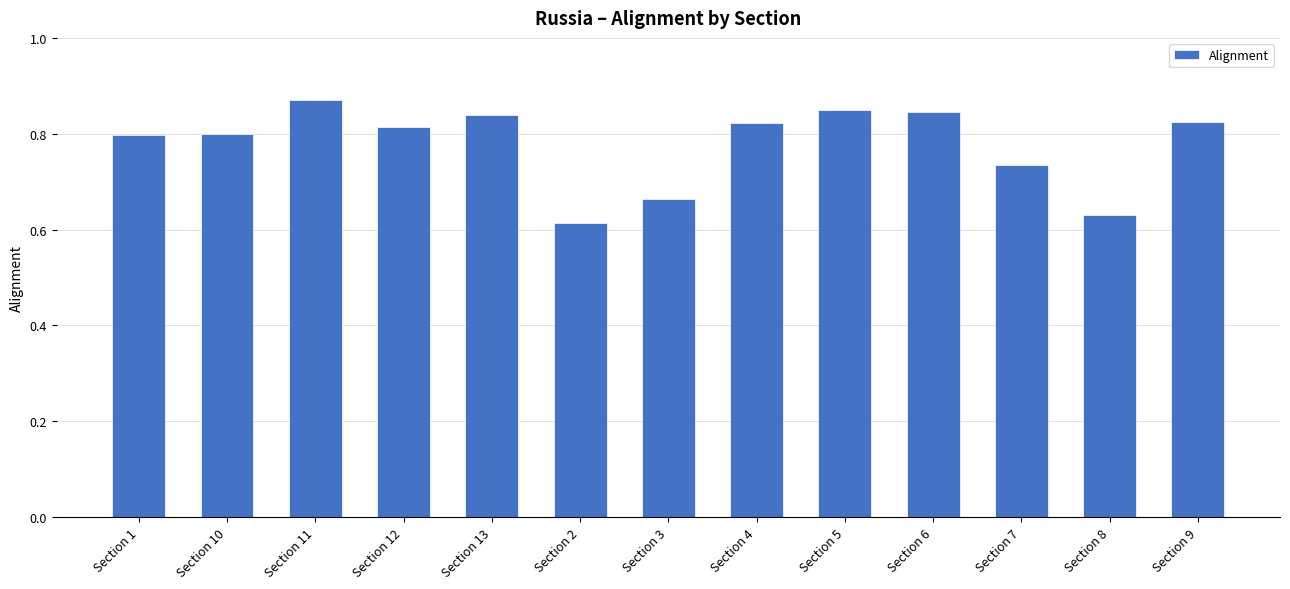

How many categories are shown in the chart?

13